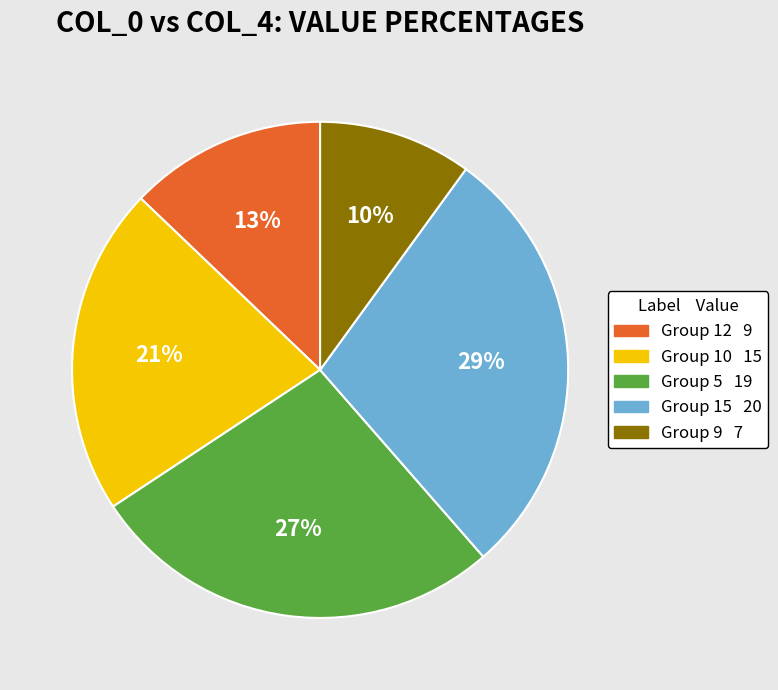

To the nearest percent, what is the average slice percentage?

20%